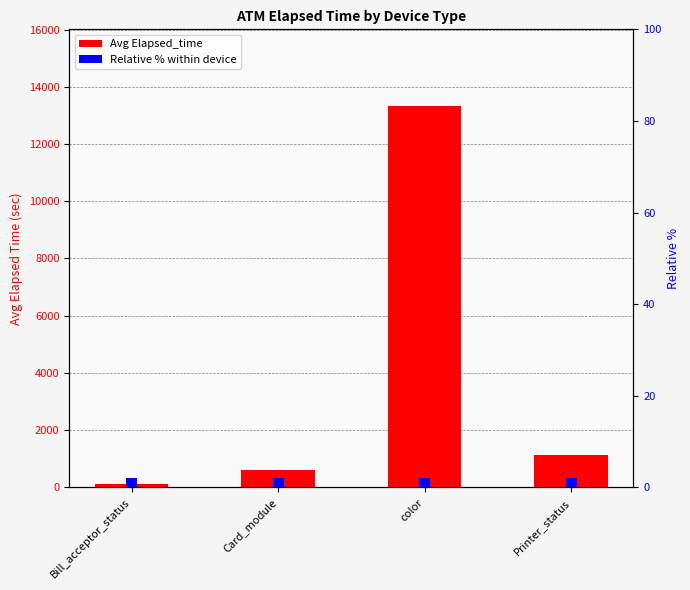

What is the minimum value shown in the chart?

2